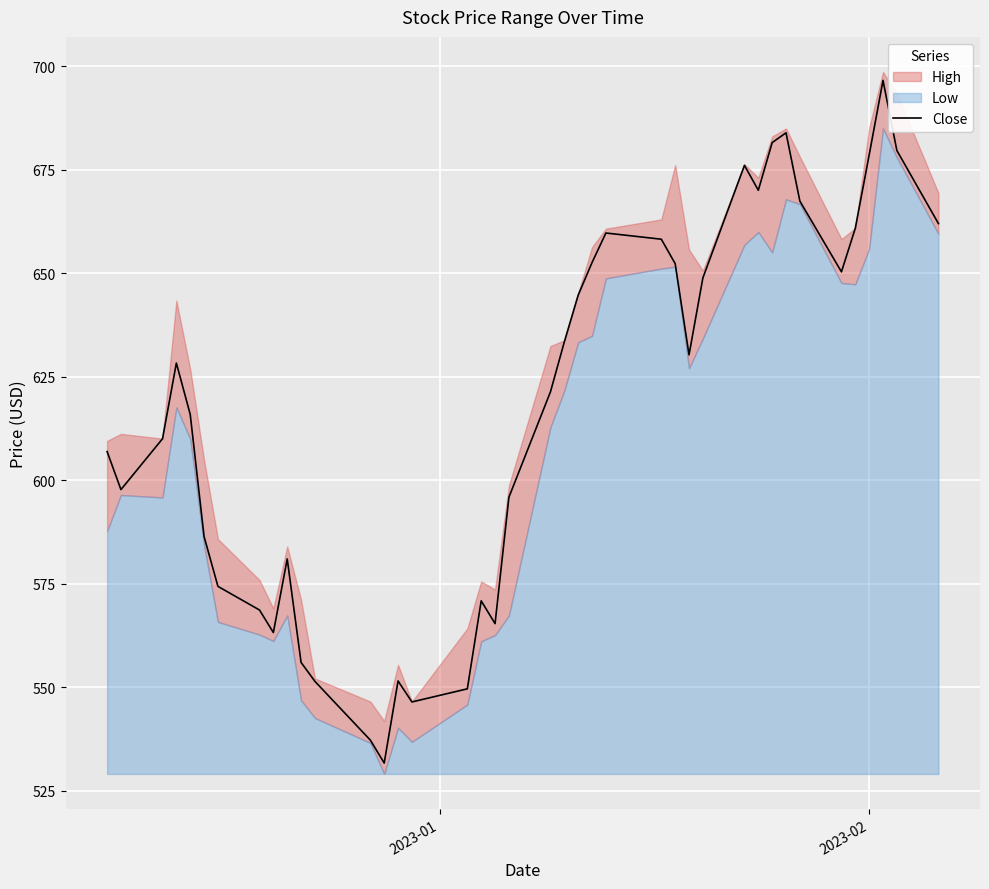

What is the minimum value for Close?

531.6